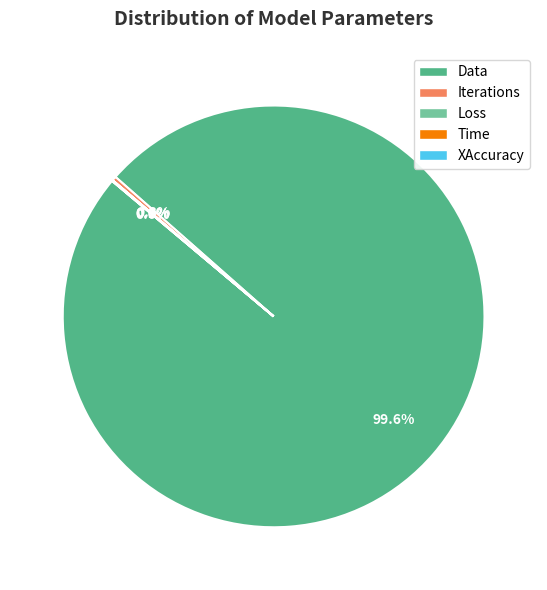

What is the largest slice in the pie chart?

Data